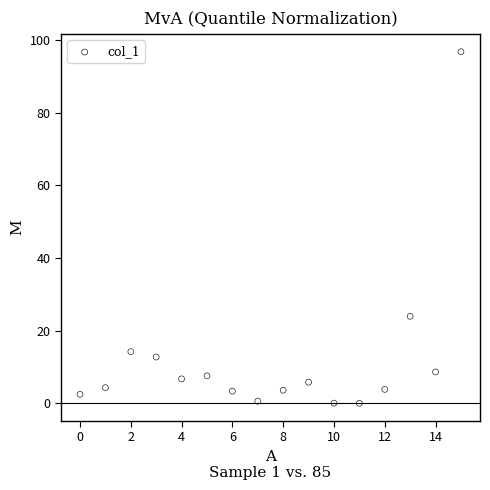

What Y value in the scatter plot is closest to 48?

23.9